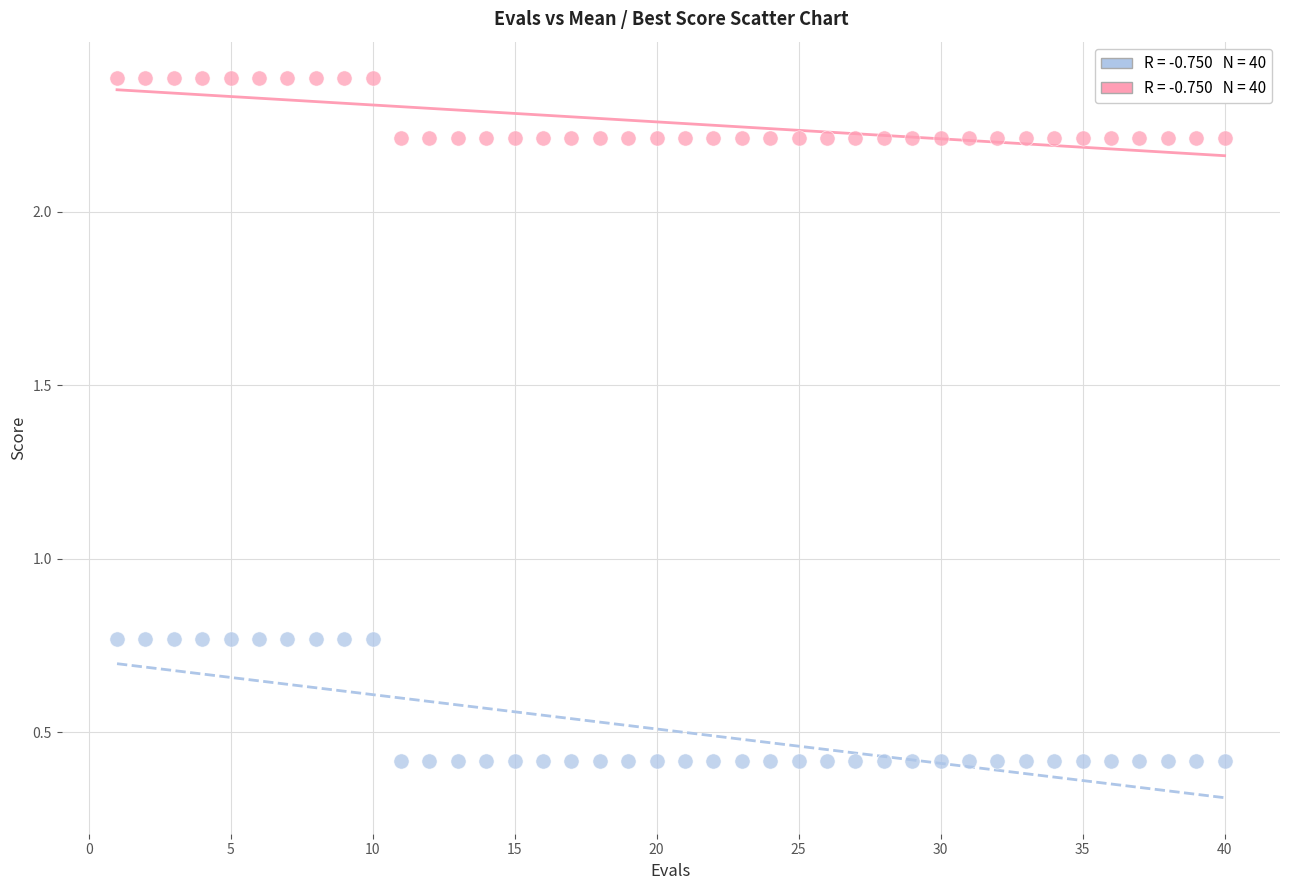

Across all data points, what is the range of X values (max minus min)?

39.0